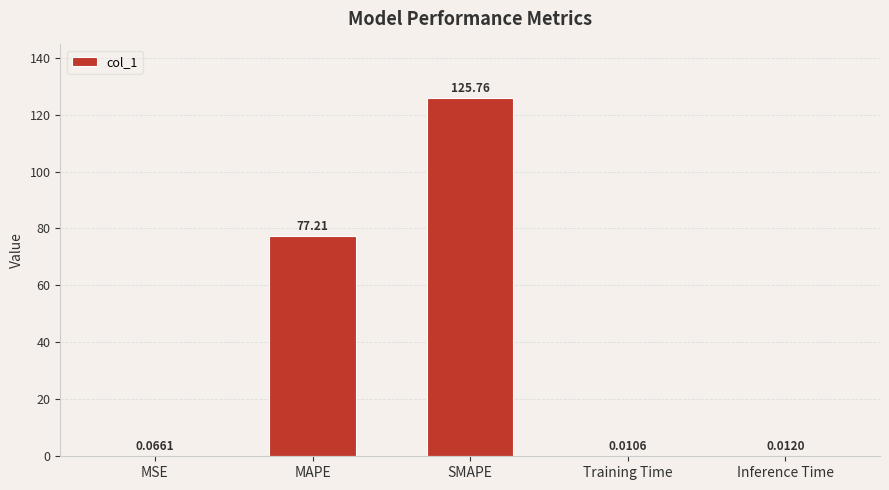

Are the bars horizontal?

No